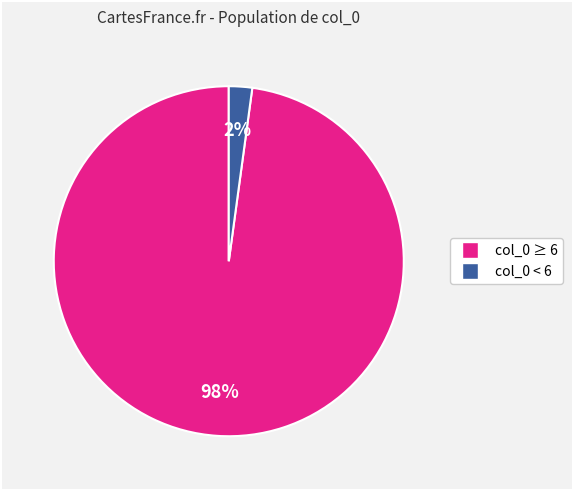

How many slices are in this pie chart?

2